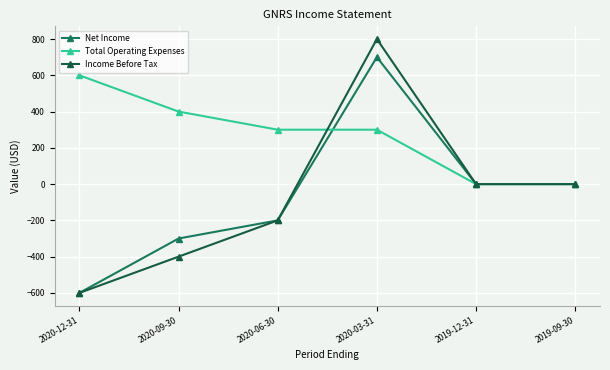

Reading left to right, extract all data points from this chart.

Net Income: 2020-12-31=-600	2020-09-30=-300	2020-06-30=-200	2020-03-31=700	2019-12-31=0	2019-09-30=0
Total Operating Expenses: 2020-12-31=600	2020-09-30=400	2020-06-30=300	2020-03-31=300	2019-12-31=0	2019-09-30=0
Income Before Tax: 2020-12-31=-600	2020-09-30=-400	2020-06-30=-200	2020-03-31=800	2019-12-31=0	2019-09-30=0